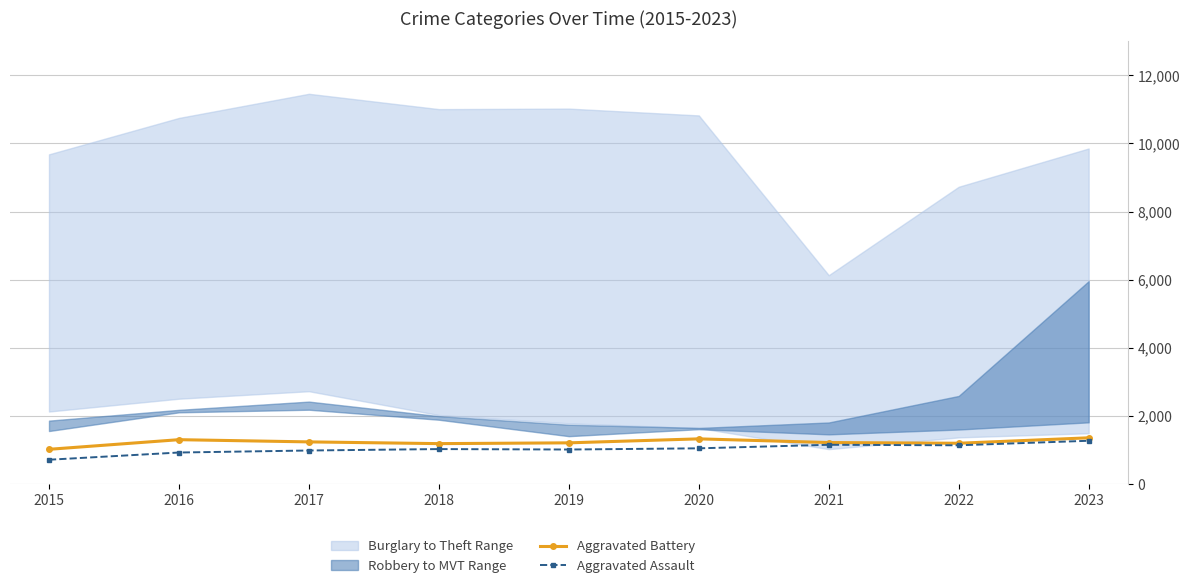

Is it true that Aggravated Battery equals 347 at 2019?

False